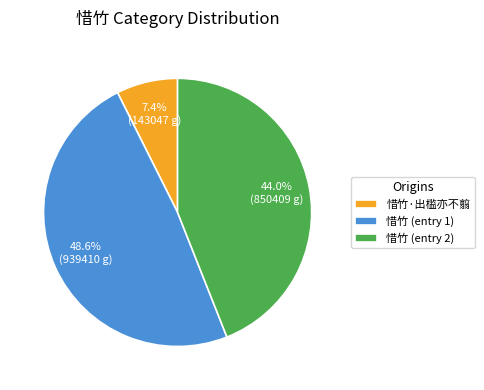

Is there a majority slice in this chart?

No